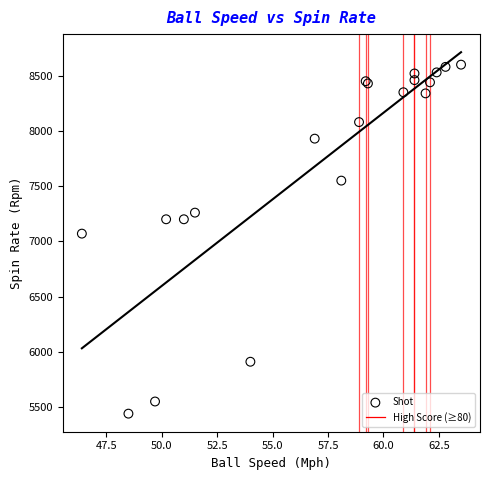

What Y value in the scatter plot is closest to 7020?

7070